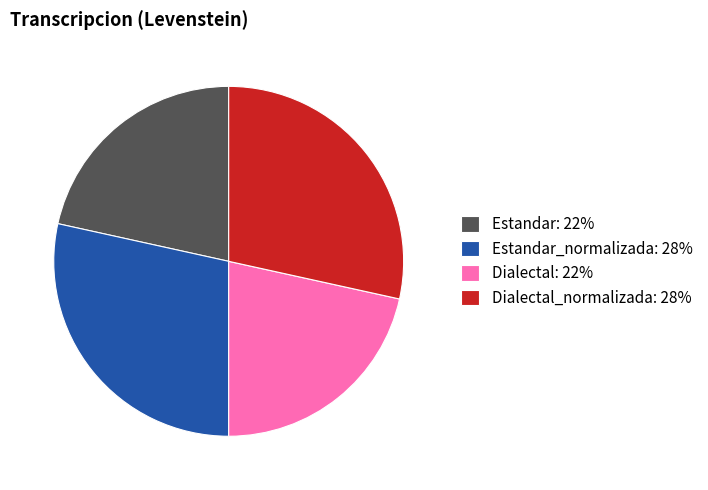

Is Dialectal_normalizada: 28% the majority of the pie?

No